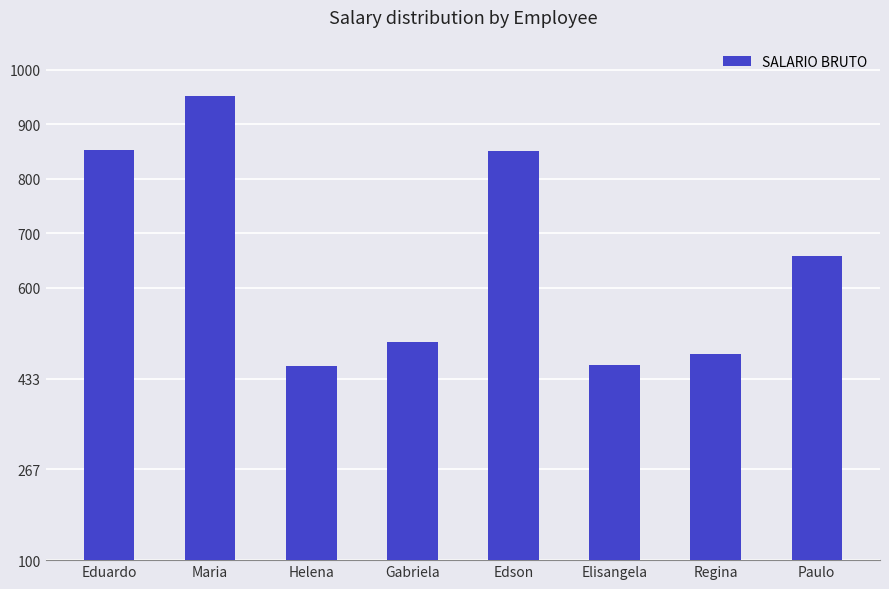

At which category does the chart reach its peak across all series?

Maria